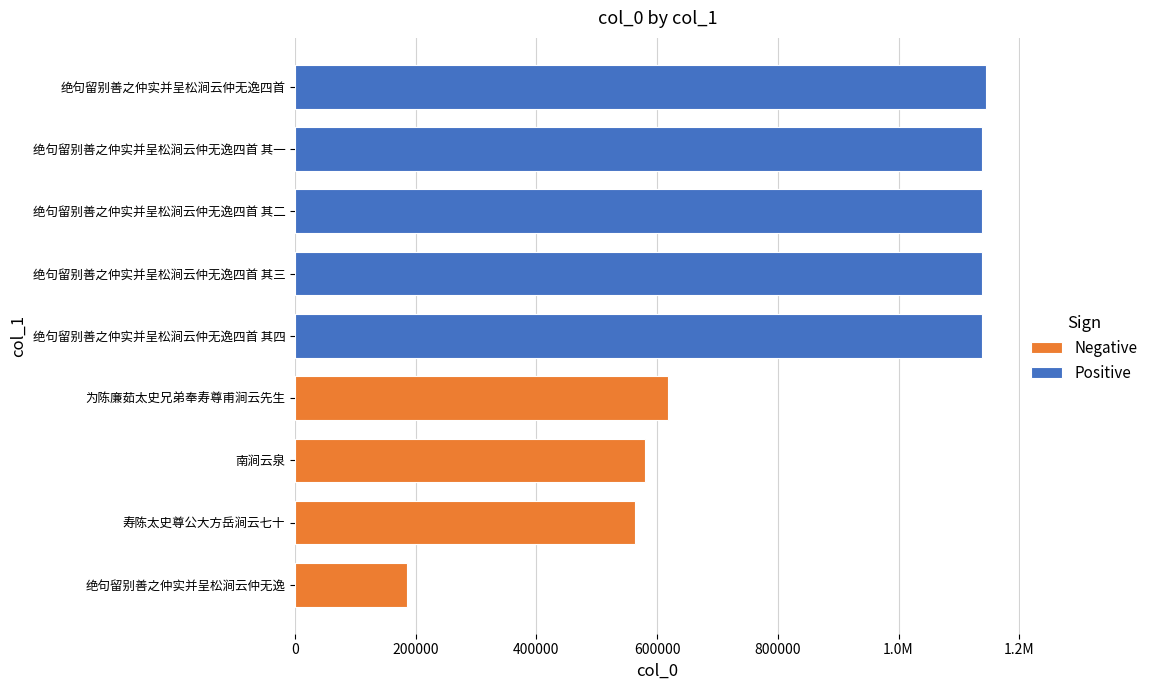

How many values exceed 1138731?

4